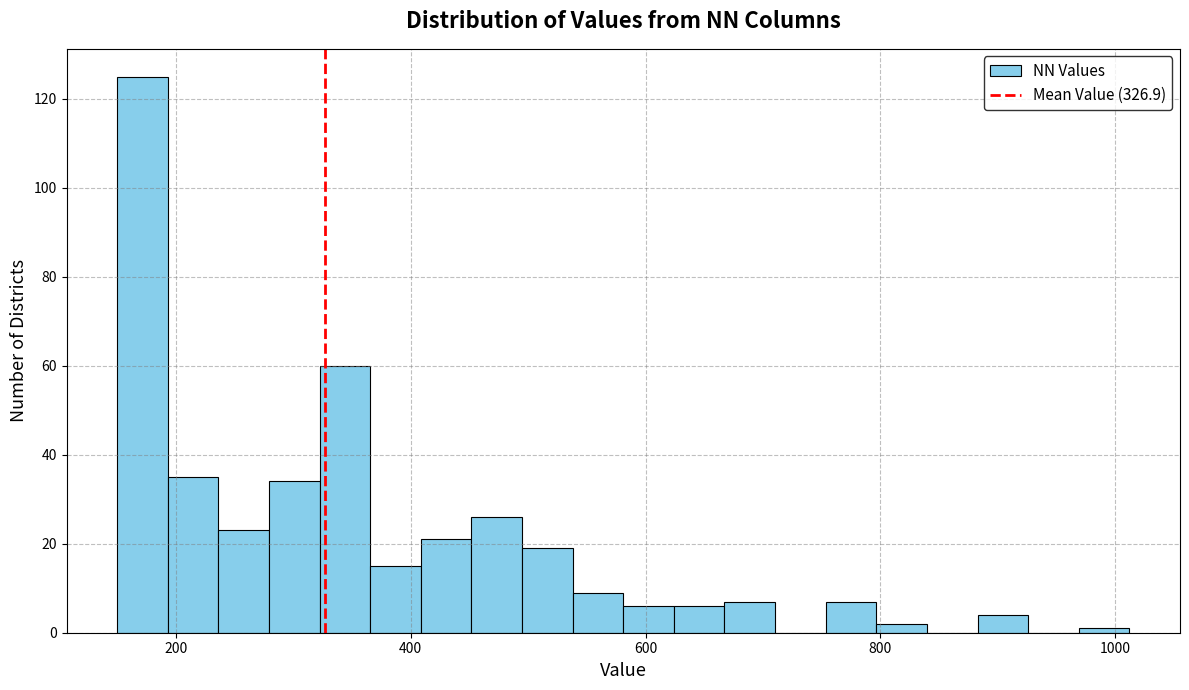

Around what value on the x-axis is the tallest bar? Give the approximate position of its centre, as read against the axis.

180